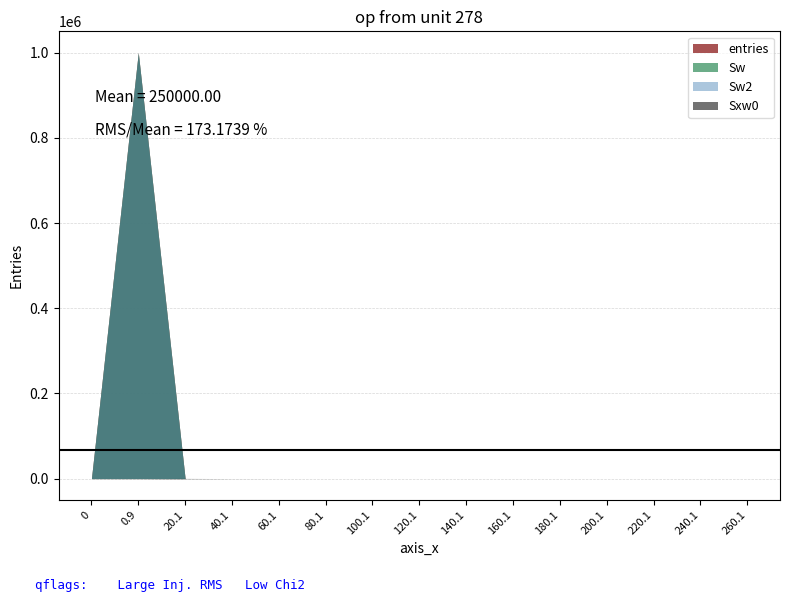

Rank the series by their maximum value, from highest to lowest.

entries, Sw, Sw2, Sxw0